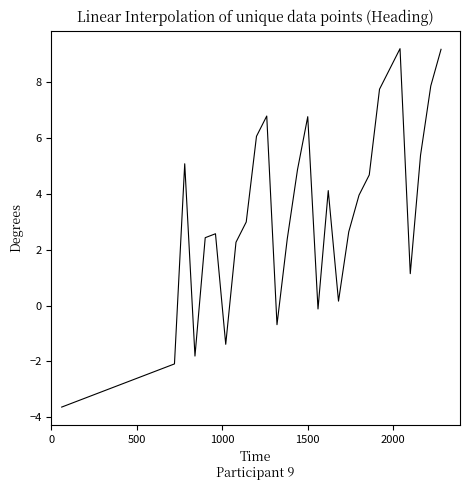

Does the chart display data point markers on the line(s)?

No